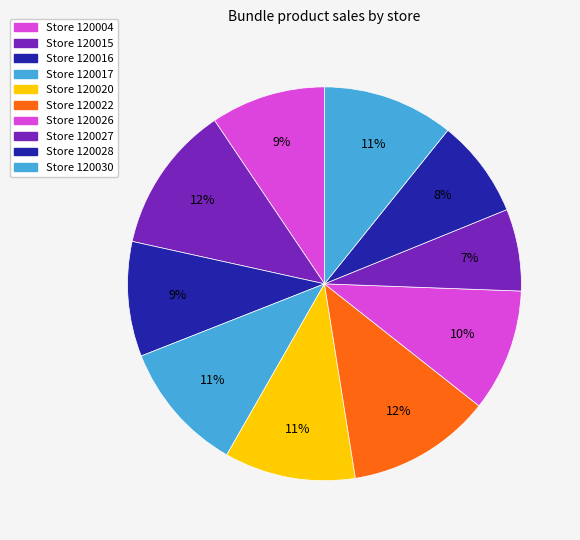

Count the number of slices in the pie.

10